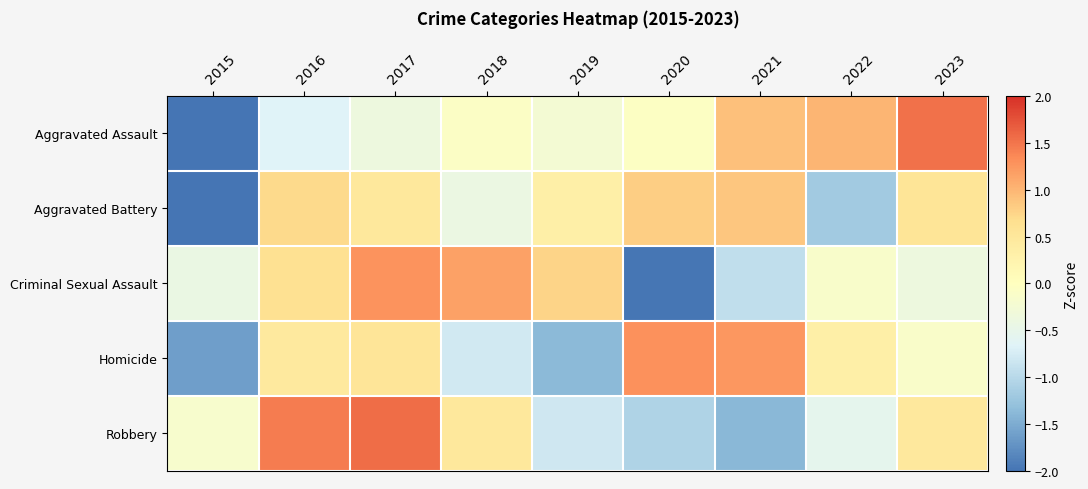

What is the maximum value shown in the chart?

1.6